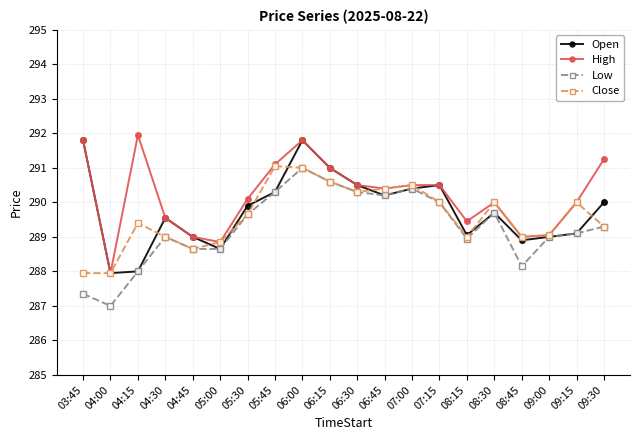

The value of Low at 04:45 is 198.7. True or false?

False